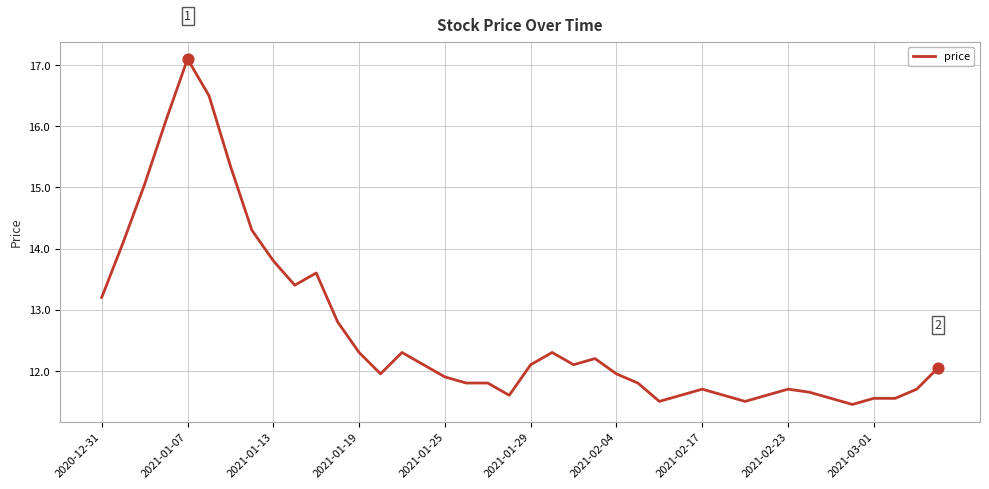

What is the greatest value displayed?

17.1